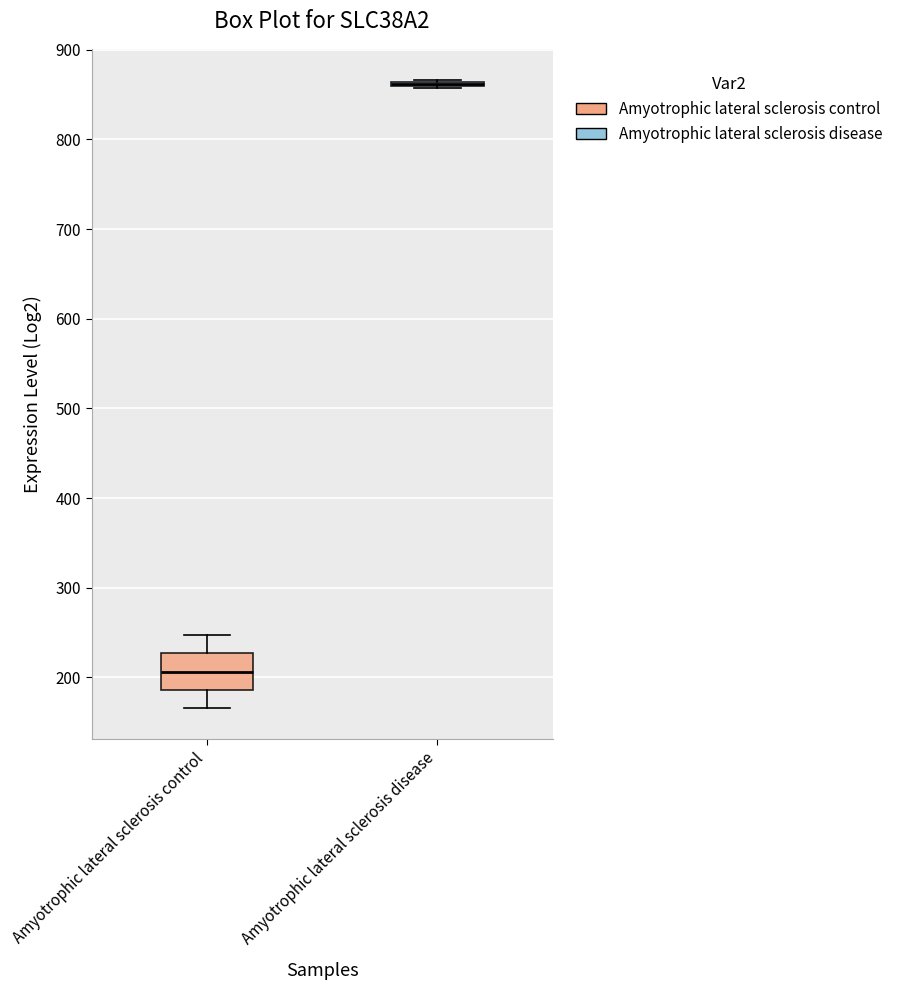

Reading left to right, transcribe this box plot: for each box, give where its median line is, the range the box spans, and where its two whiskers end, as read against the y-axis. The values are not printed on the chart, so give them approximately, as read against the axis.

Amyotrophic lateral sclerosis control: median 210, box 190 to 230, whiskers 170 to 250
Amyotrophic lateral sclerosis disease: box collapsed to a line at 860, whiskers 860 to 870